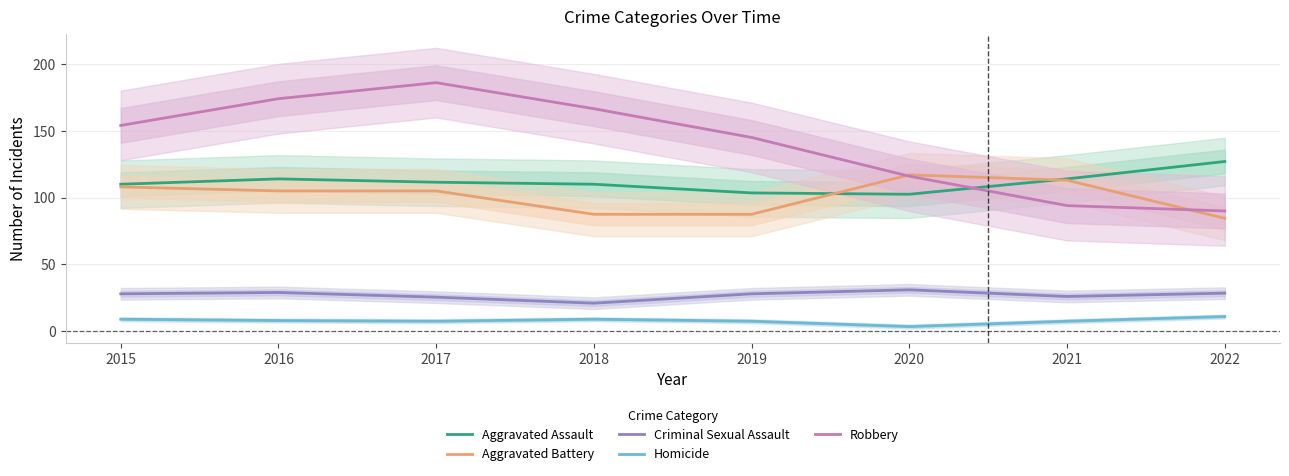

How many data points in Robbery are less than 154?

4